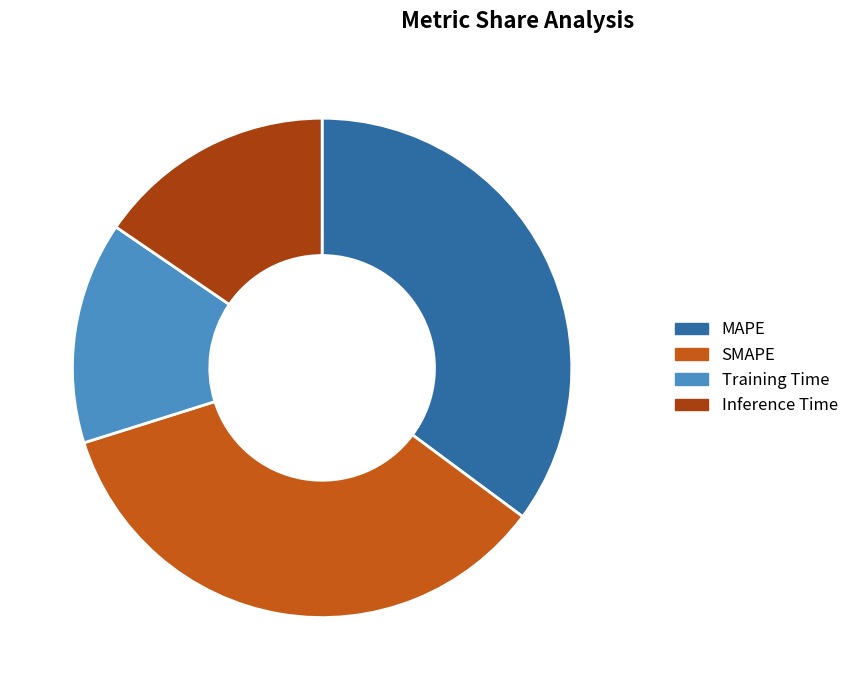

To the nearest percent, what is the difference between the SMAPE and Training Time slice percentages?

21%